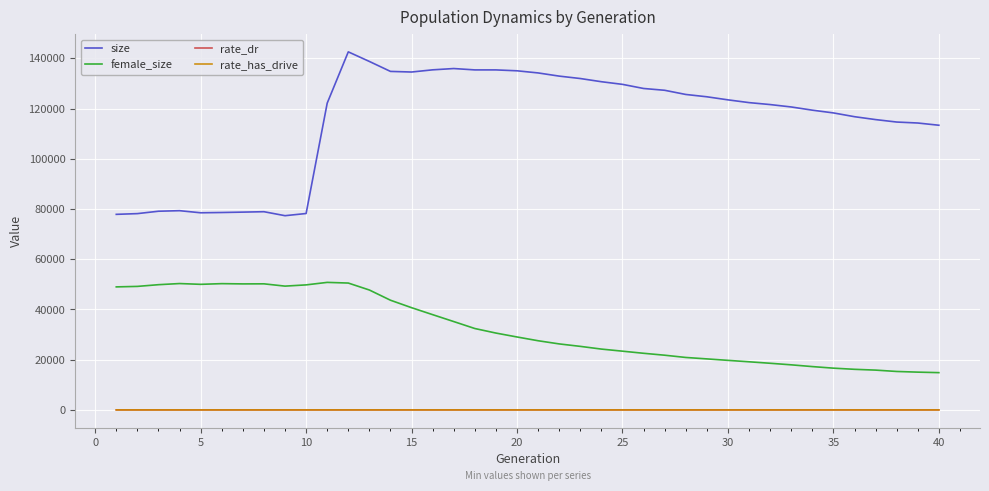

True or false: rate_dr and female_size intersect in this chart.

False